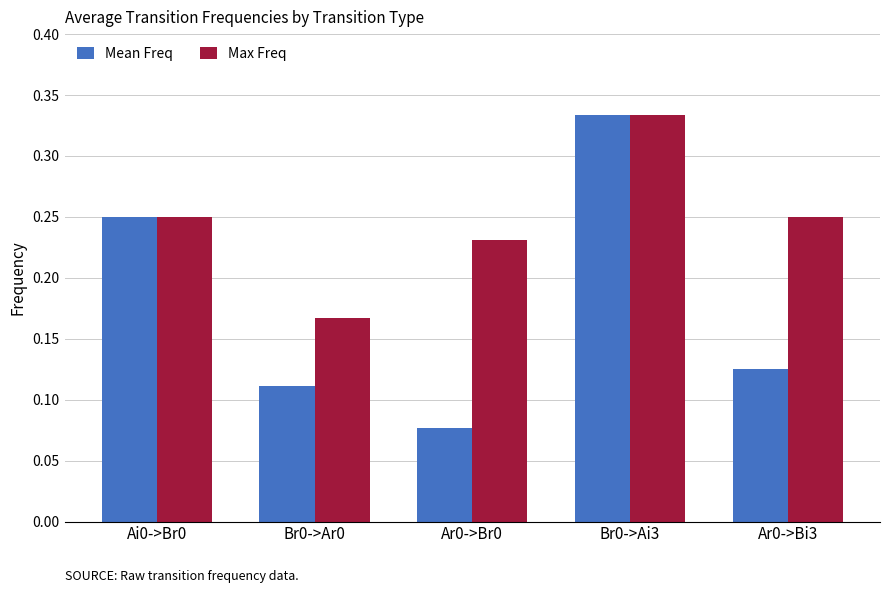

What is the total value across all series at Ar0->Bi3?

0.4